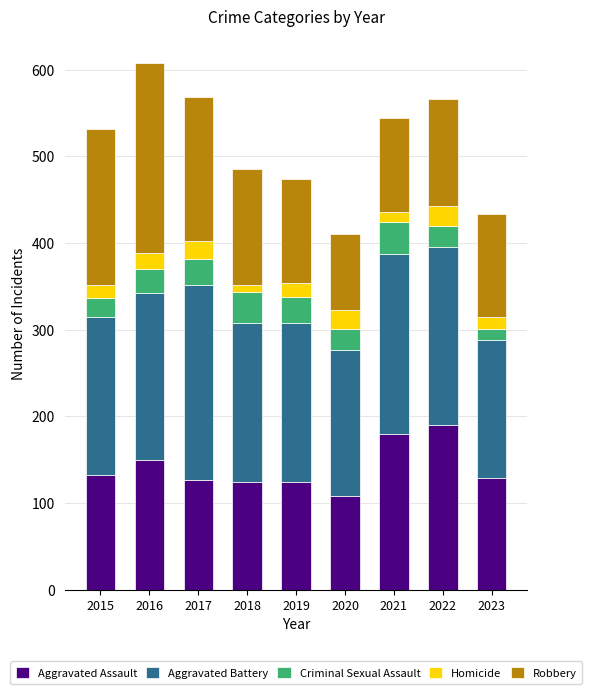

The Aggravated Assault series shows 168 at 2019. True or false?

False